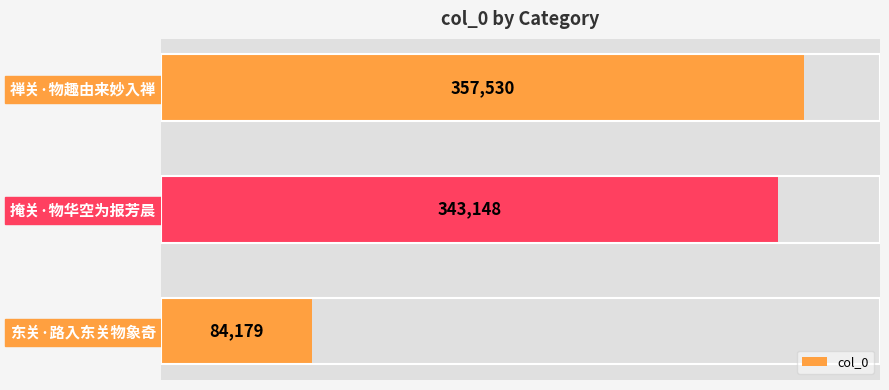

What is the change in value from 东关·路入东关物象奇 to 禅关·物趣由来妙入禅?

+273351